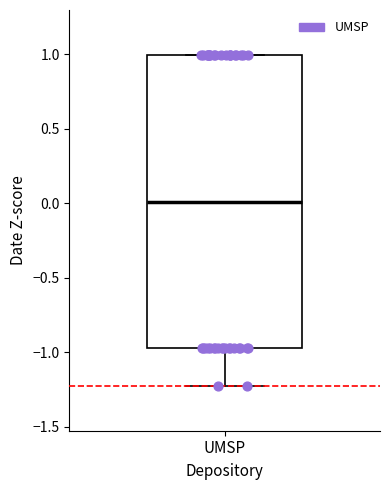

Where does the median line of the box for UMSP sit on the y-axis? The values are not printed on the chart, so give them approximately, as read against the axis.

0.00